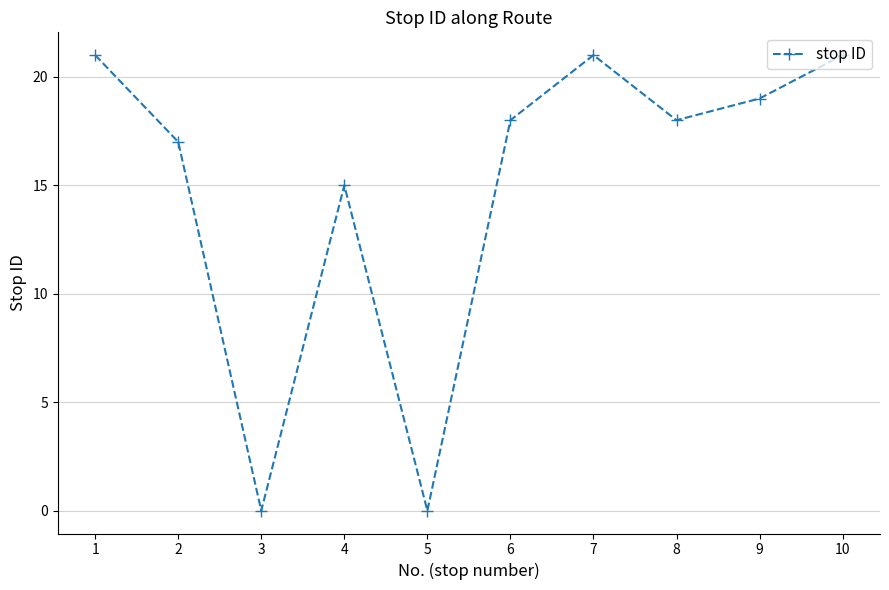

Count the number of data series in this chart.

1